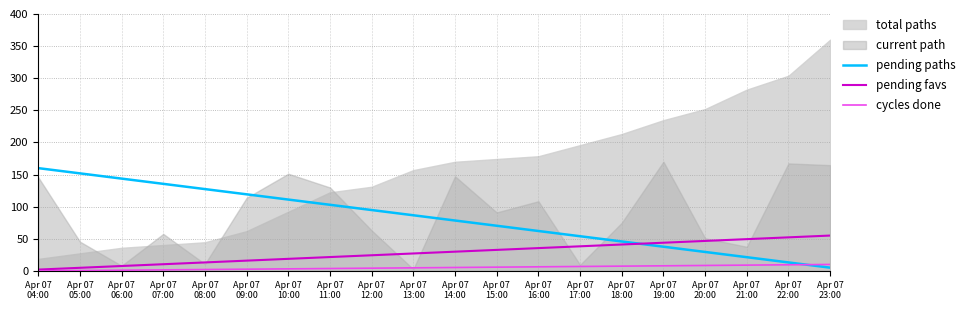

Which series ends up on top after the final intersection of pending favs and pending paths?

pending favs